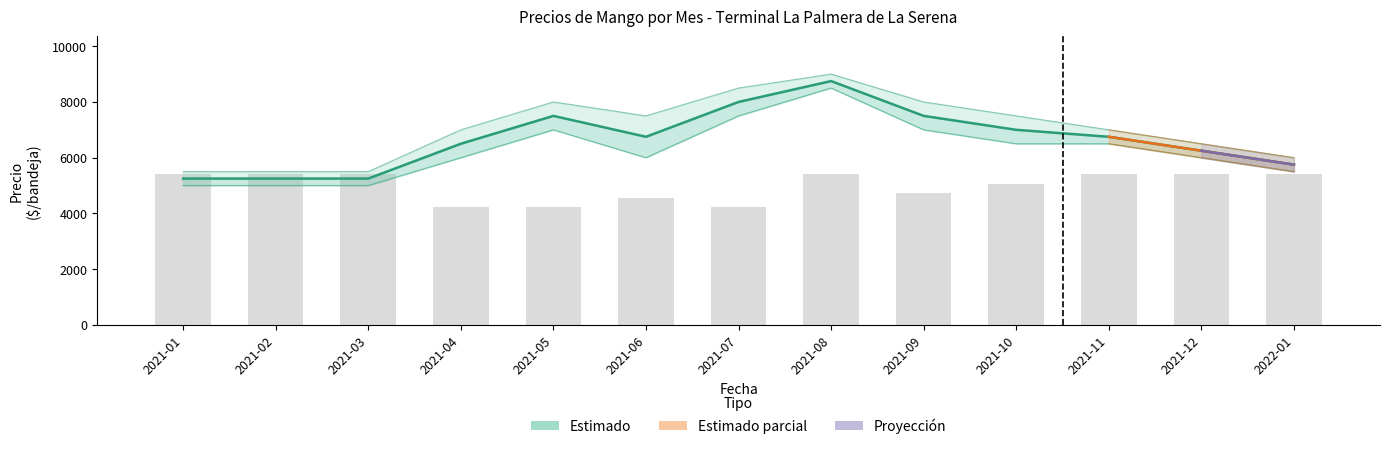

Is it true that the value at 2021-07 is 13212?

False